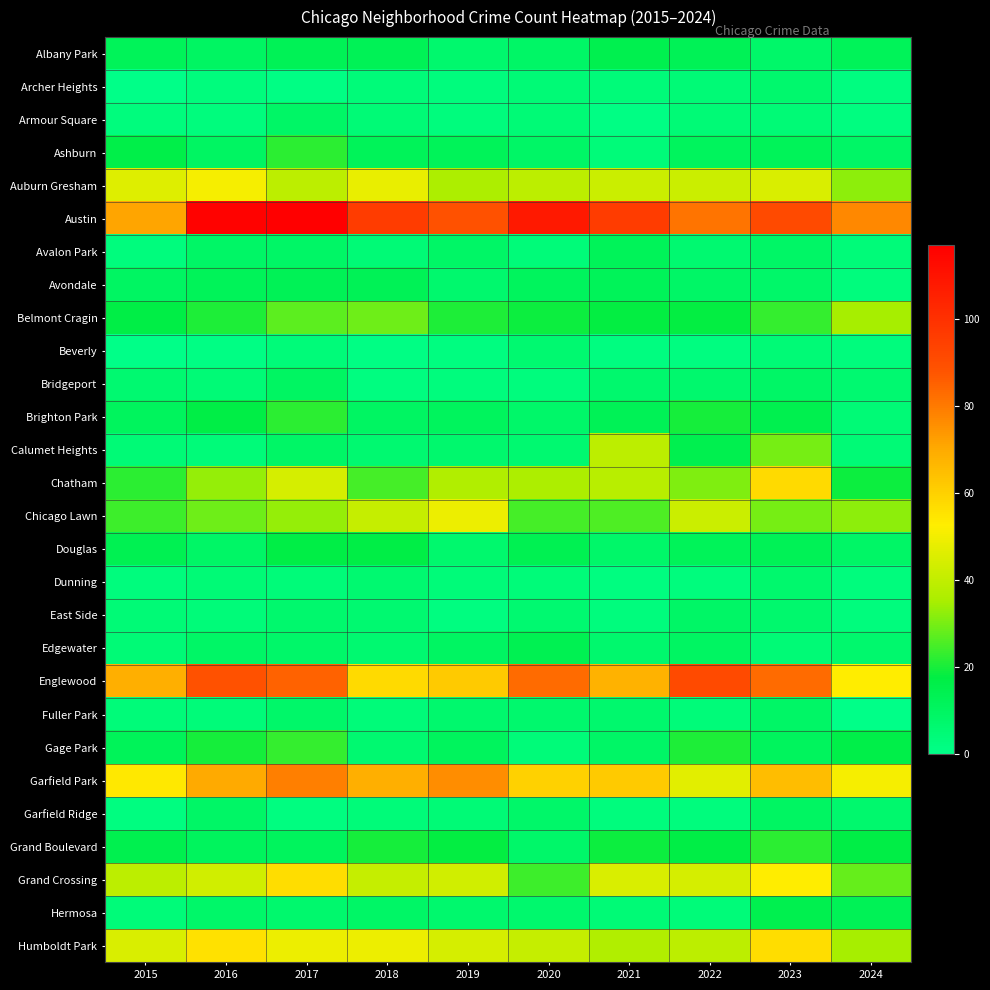

Which series has the largest total across all categories?

Austin